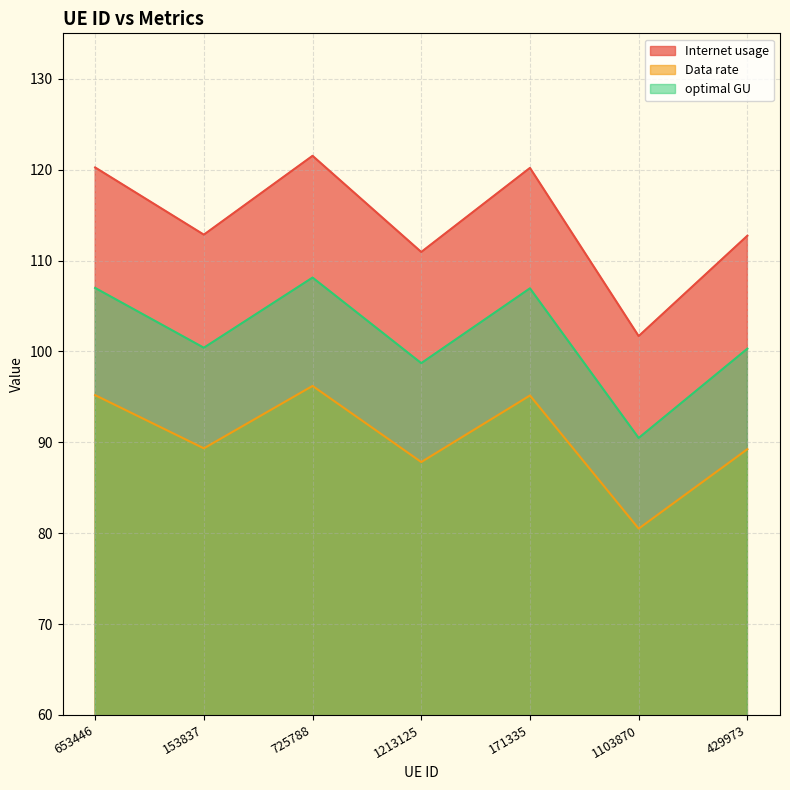

At which label does Internet usage first exceed 112?

653446